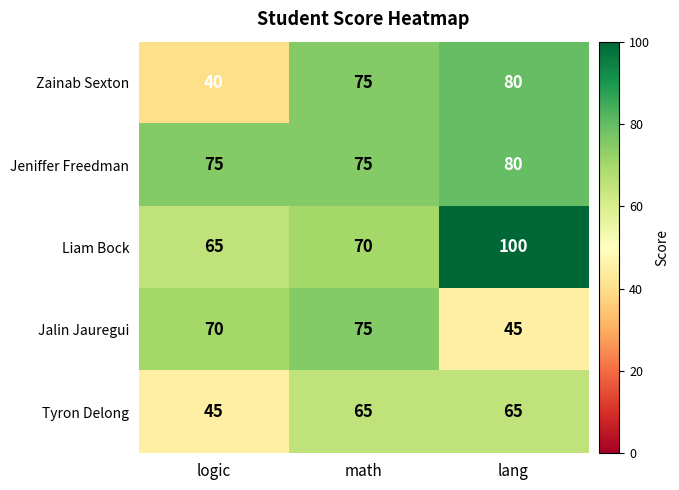

What is the minimum value shown in the chart?

40